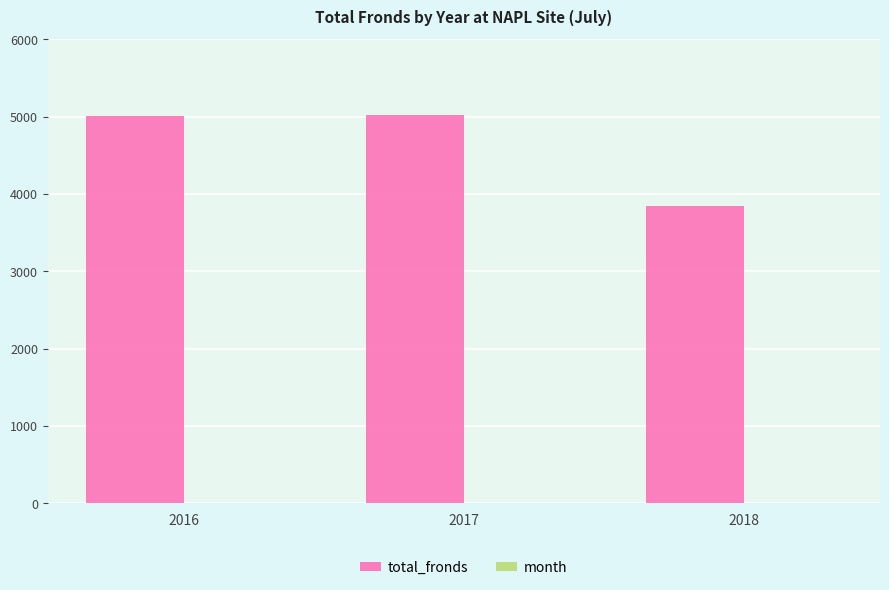

The value of total_fronds at 2016 is 1232. True or false?

False